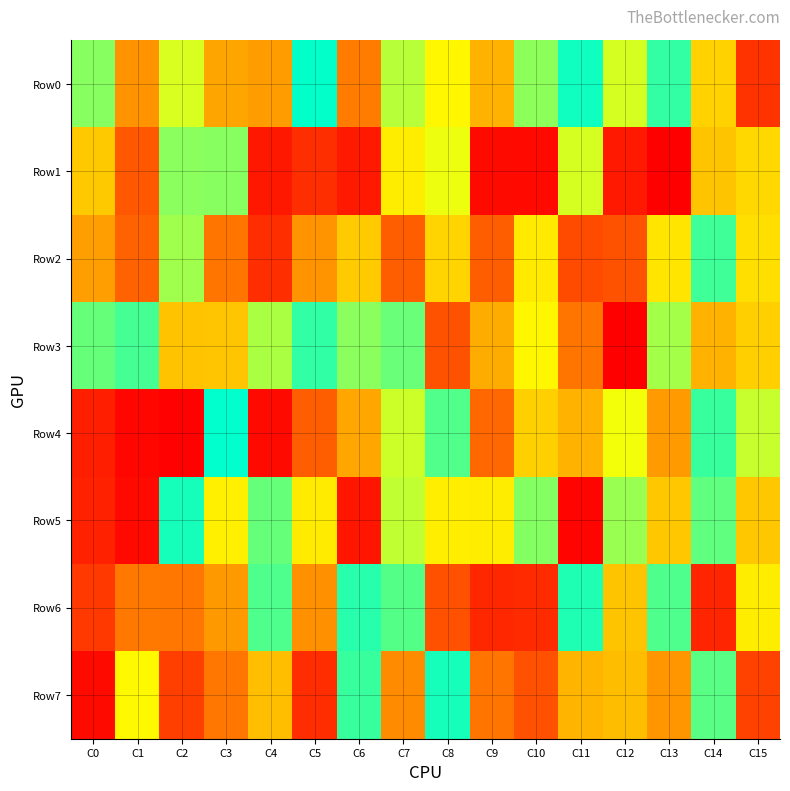

What is the maximum value shown in the chart?

987163